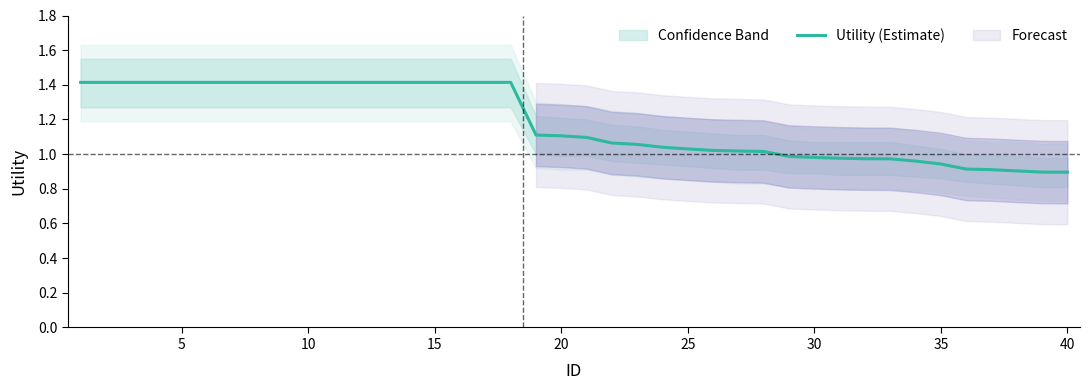

The value of Utility (Estimate) at 25 is 1.5. True or false?

False